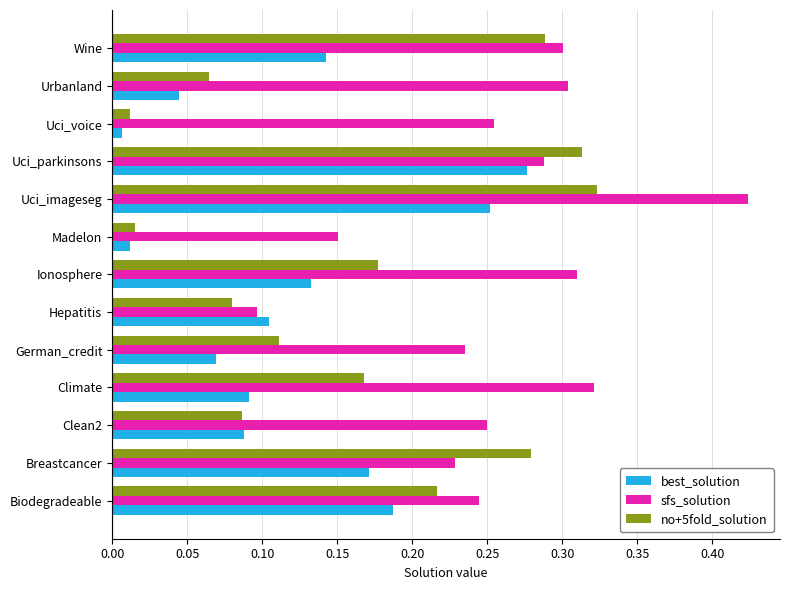

At which category does the chart reach its peak across all series?

Uci_imageseg